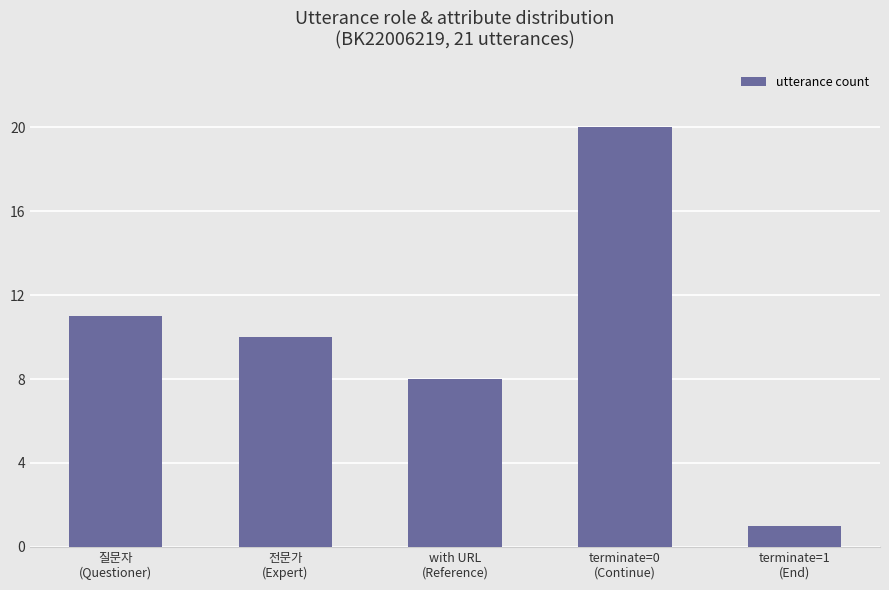

Which category has the lowest value across all series?

terminate=1
(End)